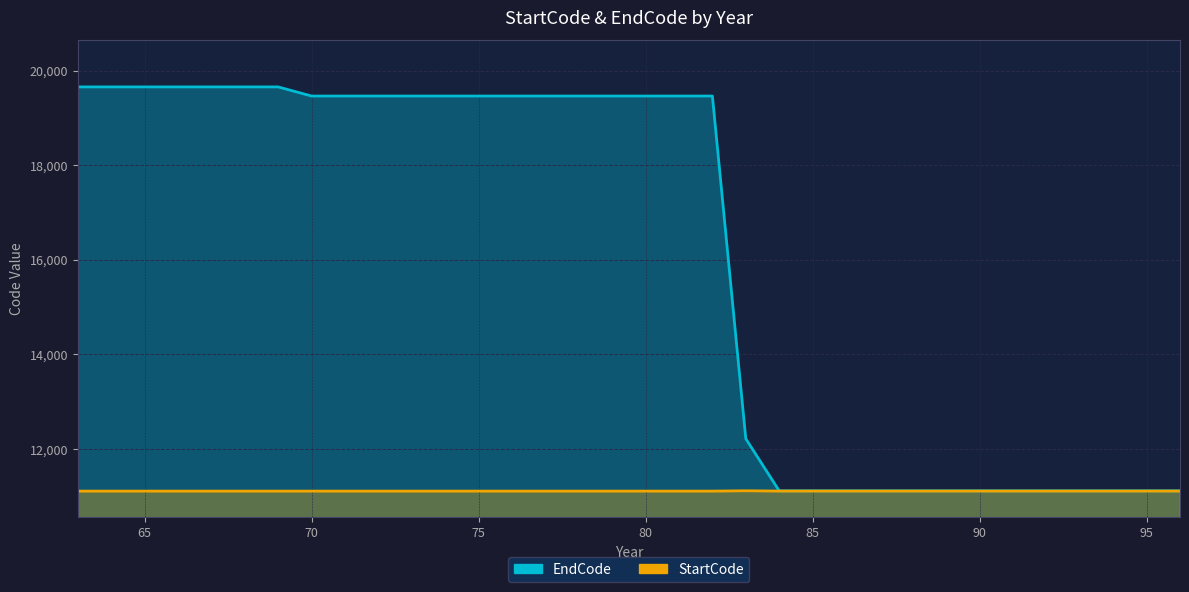

Which has a higher value, 85 or 93?

85